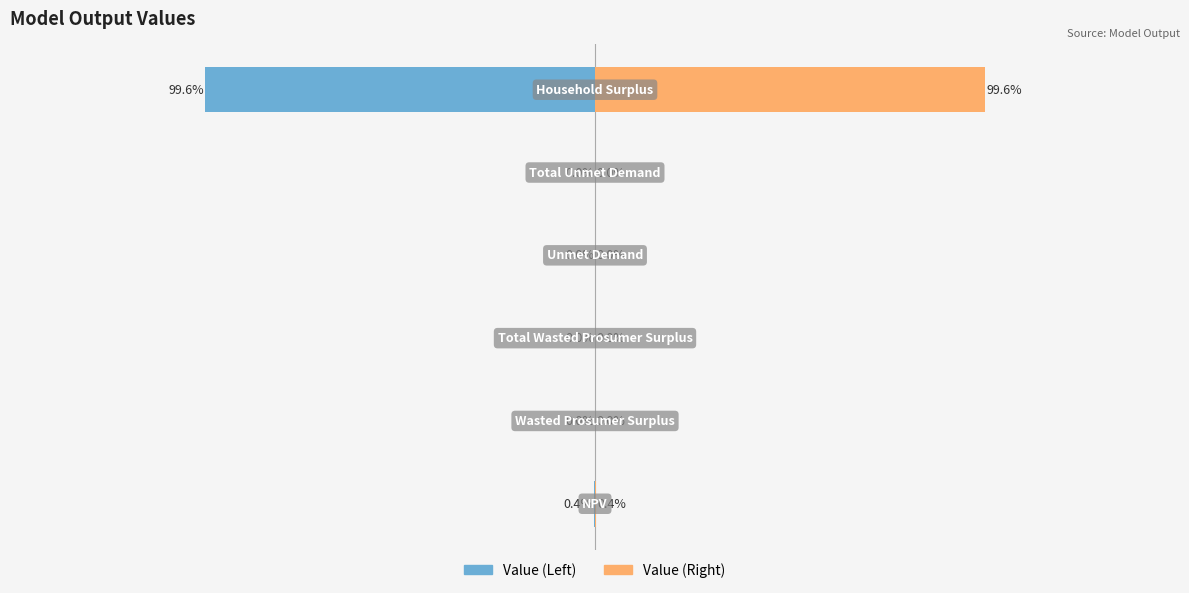

At 3, list the series in order from smallest to largest.

Value (Left), Value (Right)